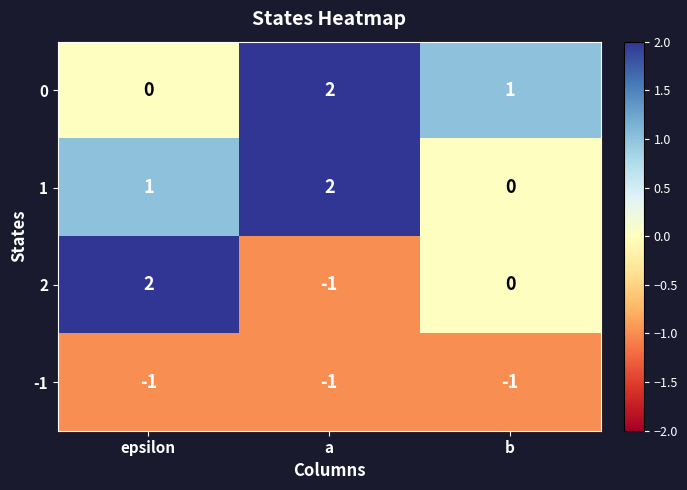

What is the minimum value shown in the chart?

-1